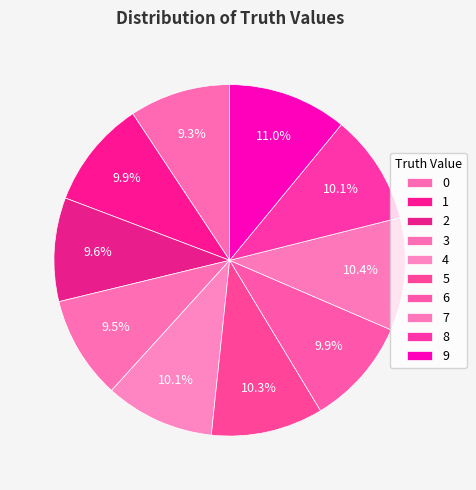

To the nearest percent, what percentage of the pie is 1?

10%